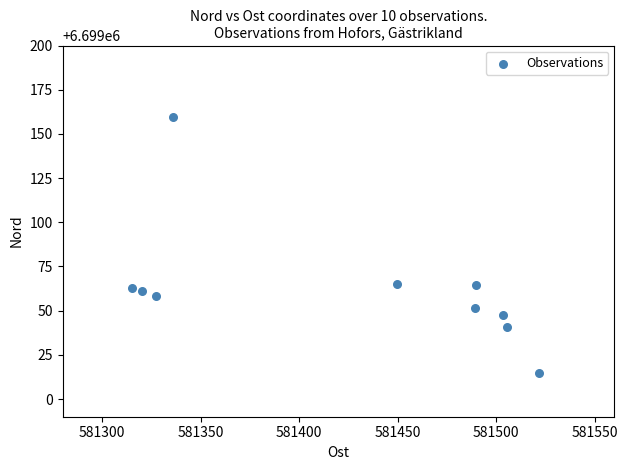

What is the average X value?

581425.8